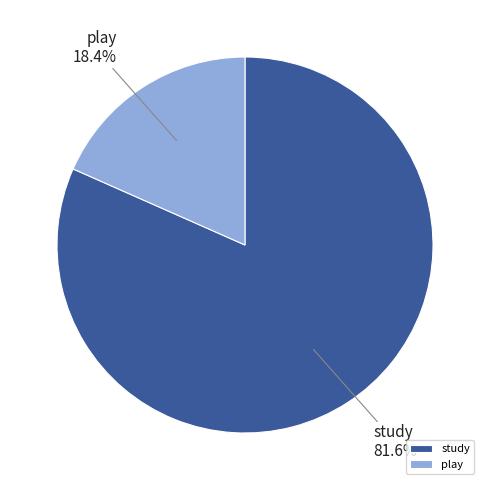

Rank the categories by value from highest to lowest.

study, play